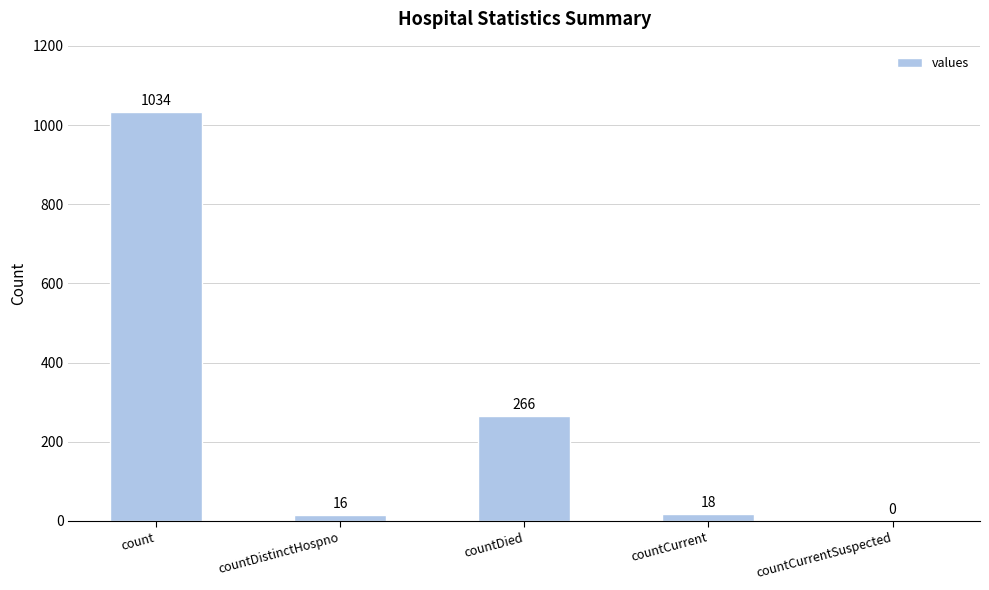

What value does the data have at count, to the nearest 10?

1030